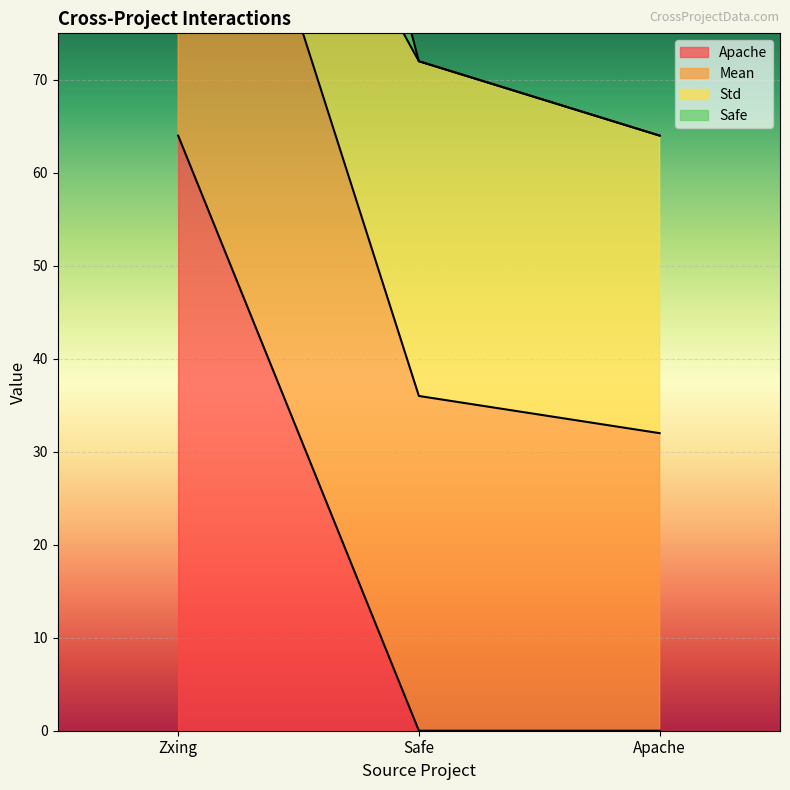

What value does the Std series have at Zxing?

117